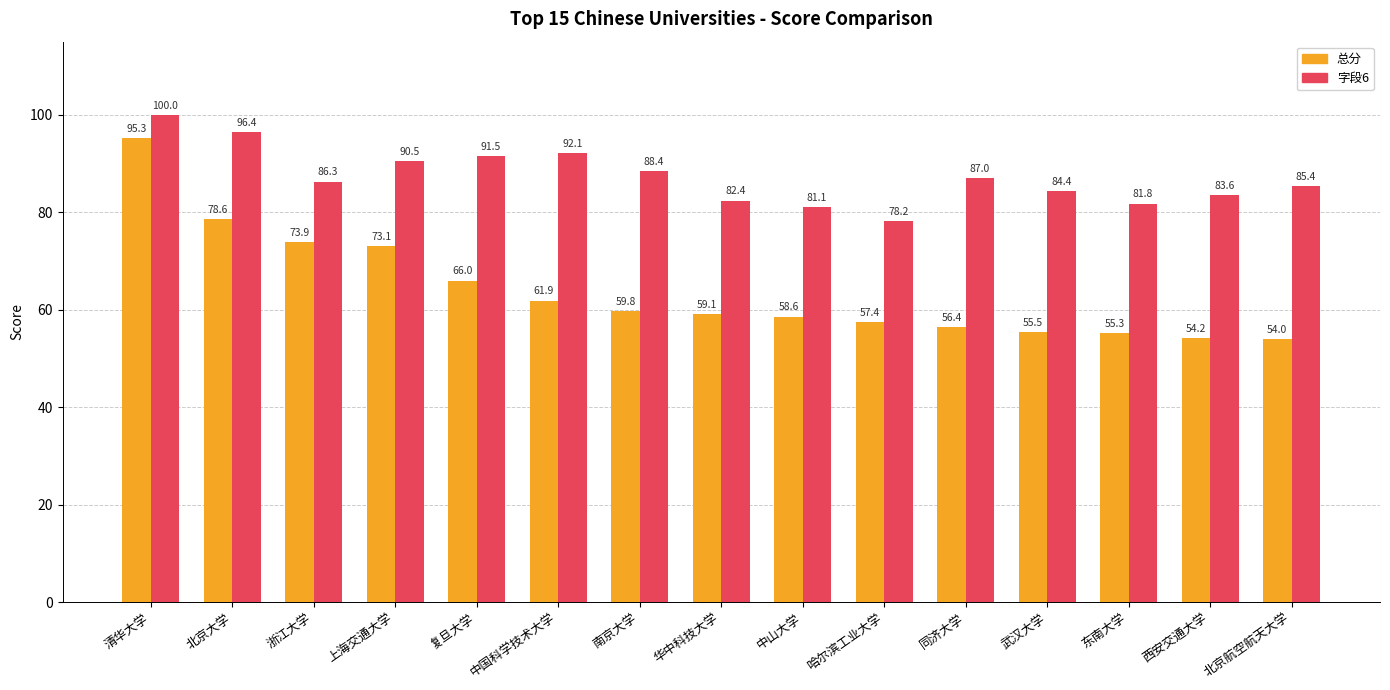

What is the difference between the 总分 values at 复旦大学 and 北京航空航天大学?

12.0